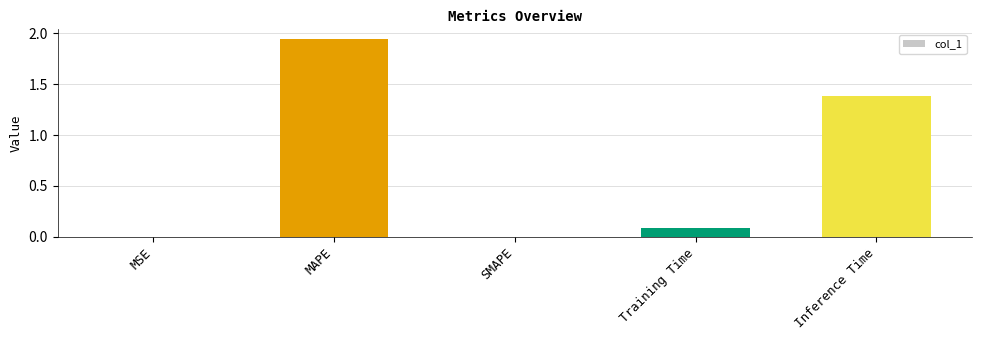

True or false: the data shows 1.3 at MAPE.

False